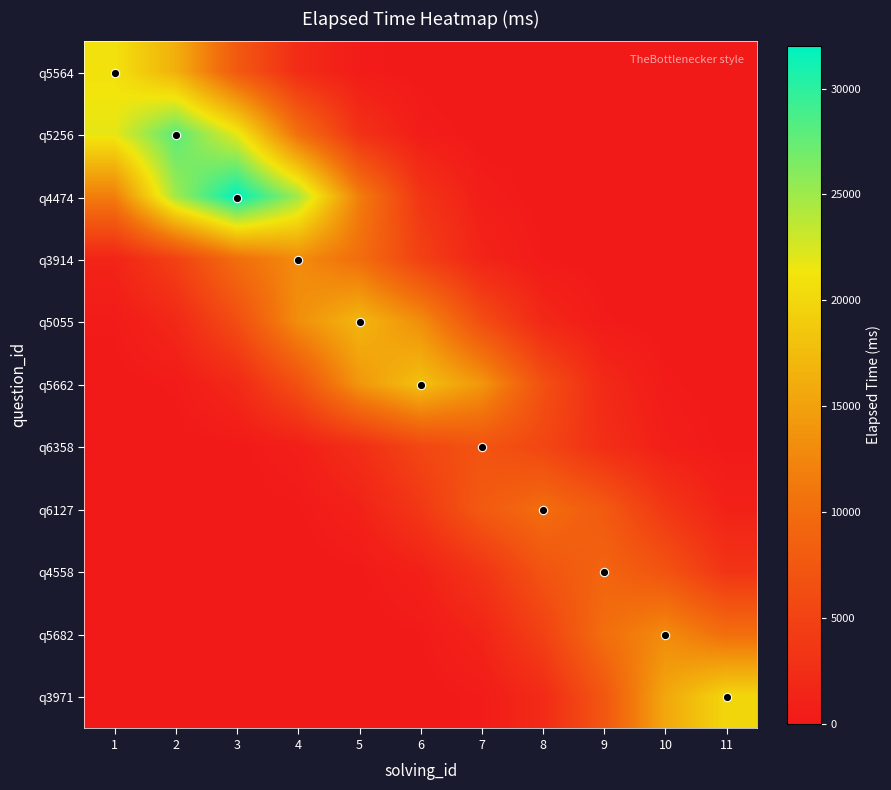

Reading right to left, what are all the values shown in this chart?

q5564: 11=0.0	10=0.0	9=0.0	8=0.1	7=2.6	6=40.5	5=384.6	4=2213.4	3=7725.5	2=16354.8	1=21000.0
q5256: 11=0.0	10=0.0	9=0.1	8=3.5	7=54.1	6=512.8	5=2951.2	4=10300.6	3=21806.4	2=28000.0	1=21806.4
q4474: 11=0.0	10=0.2	9=3.9	8=61.8	7=586.1	6=3372.8	5=11772.1	4=24921.6	3=32000.0	2=24921.6	1=11772.1
q3914: 11=0.1	10=1.6	9=25.1	8=238.1	7=1370.2	6=4782.4	5=10124.4	4=13000.0	3=10124.4	2=4782.4	1=1370.2
q5055: 11=2.1	10=32.8	9=311.4	8=1791.8	7=6254.0	6=13239.6	5=17000.0	4=13239.6	3=6254.0	2=1791.8	1=311.4
q5662: 11=34.7	10=329.7	9=1897.2	8=6621.8	7=14018.4	6=18000.0	5=14018.4	4=6621.8	3=1897.2	2=329.7	1=34.7
q6358: 11=128.2	10=737.8	9=2575.2	8=5451.6	7=7000.0	6=5451.6	5=2575.2	4=737.8	3=128.2	2=13.5	1=0.9
q6127: 11=1054.0	10=3678.8	9=7788.0	8=10000.0	7=7788.0	6=3678.8	5=1054.0	4=183.2	3=19.3	2=1.2	1=0.0
q4558: 11=3310.9	10=7009.2	9=9000.0	8=7009.2	7=3310.9	6=948.6	5=164.8	4=17.4	3=1.1	2=0.0	1=0.0
q5682: 11=10124.4	10=13000.0	9=10124.4	8=4782.4	7=1370.2	6=238.1	5=25.1	4=1.6	3=0.1	2=0.0	1=0.0
q3971: 11=20000.0	10=15576.0	9=7357.6	8=2108.0	7=366.3	6=38.6	5=2.5	4=0.1	3=0.0	2=0.0	1=0.0